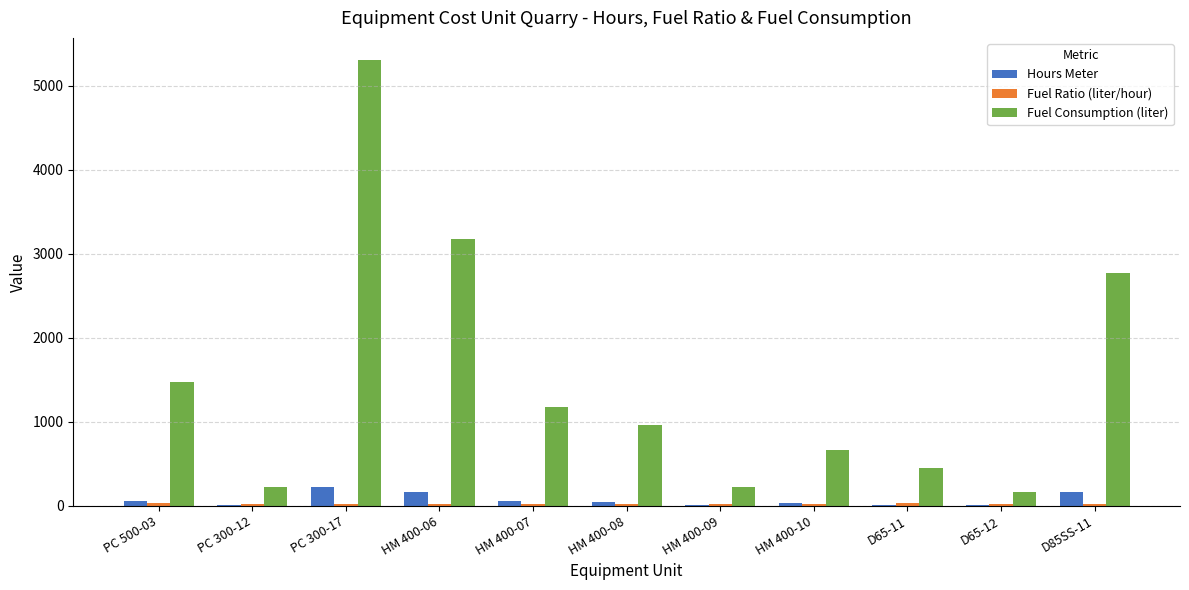

At which category is the sum across all series the highest?

PC 300-17